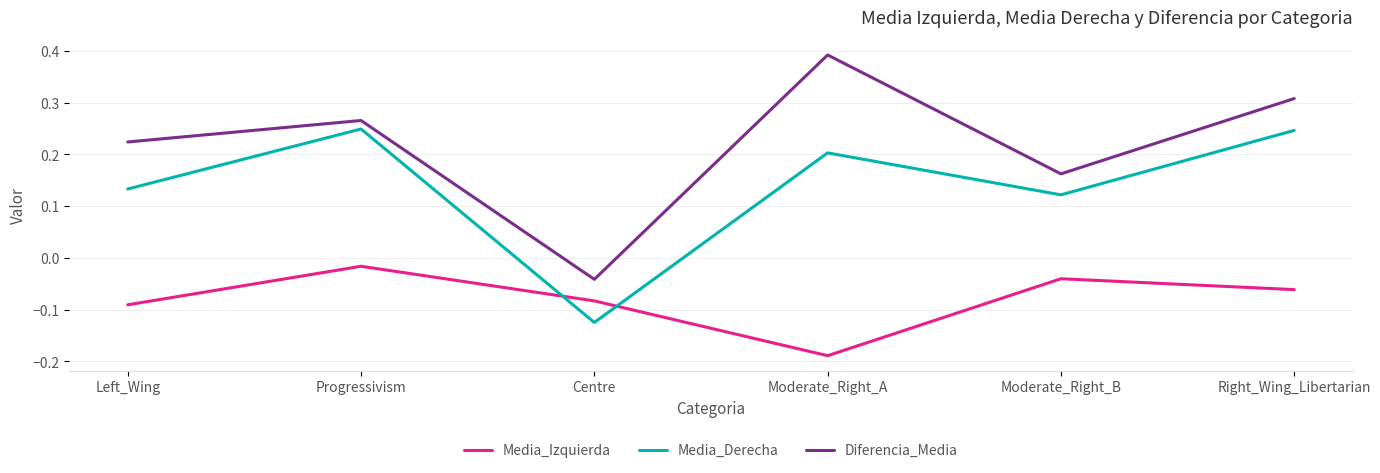

Which series has the largest total across all categories?

Diferencia_Media